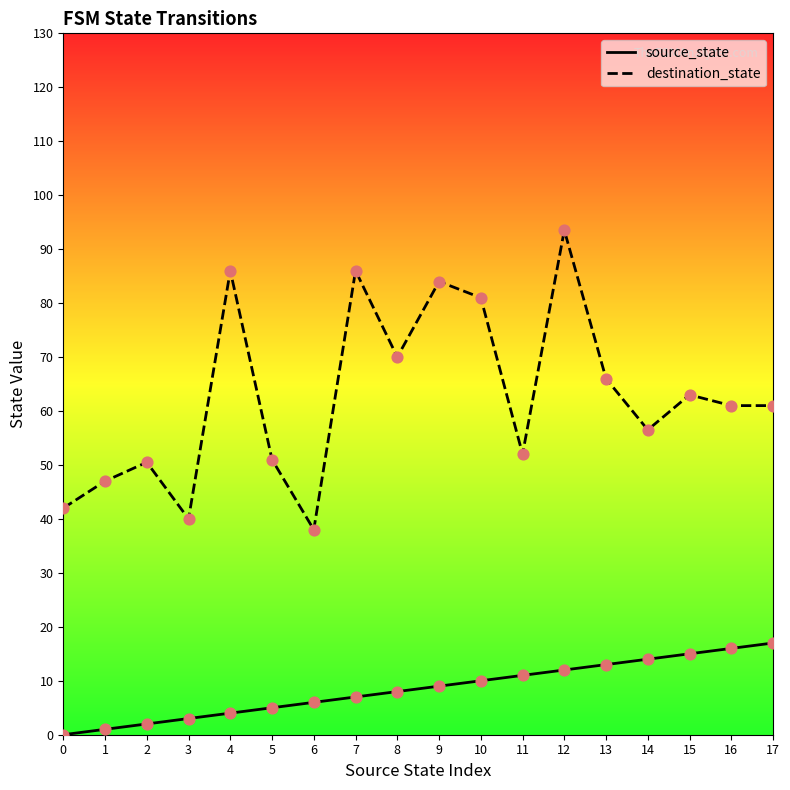

Which series contains the lowest Y value?

source_state